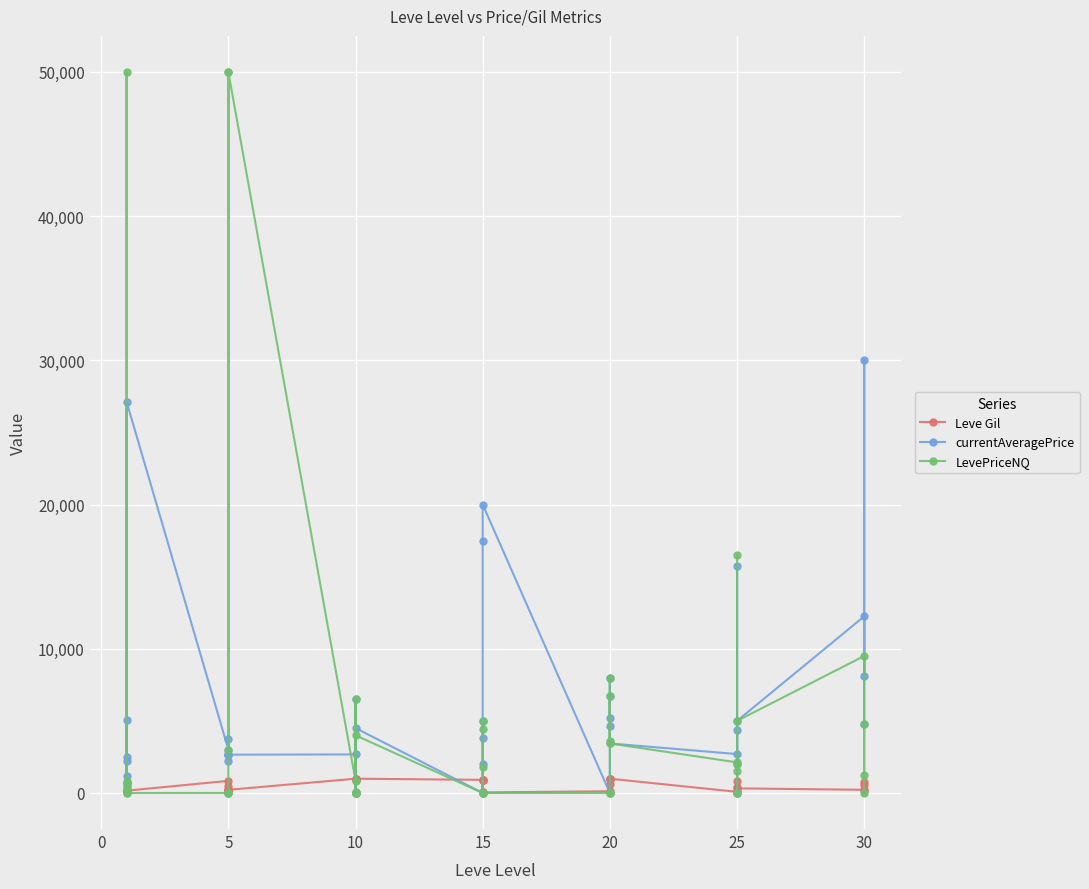

What is the difference between the maximum and minimum values in the LevePriceNQ series?

50000.0